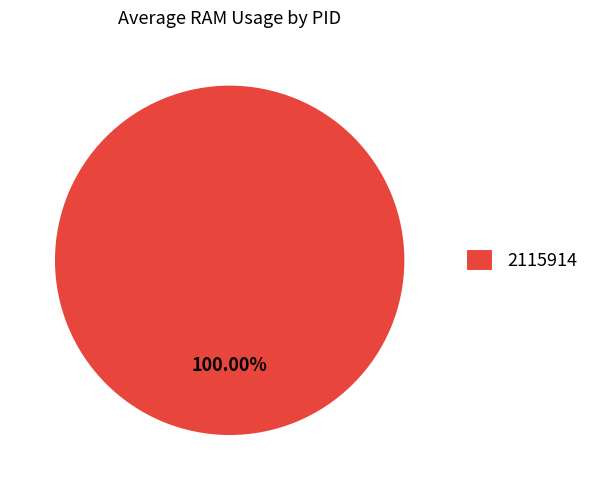

To the nearest percent, what portion does 2115914 represent?

100%